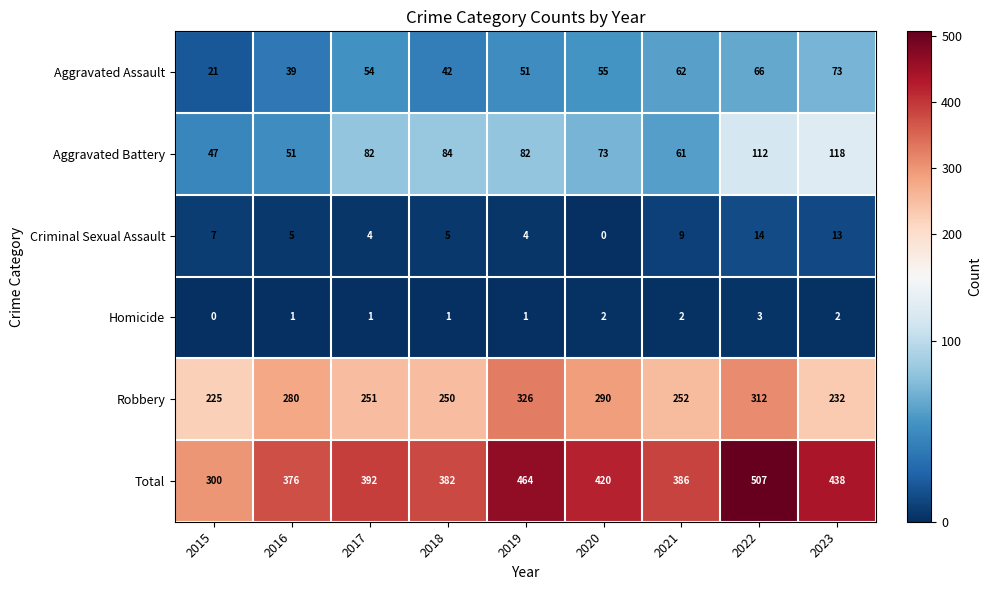

Is it true that Criminal Sexual Assault equals 3 at 2019?

False